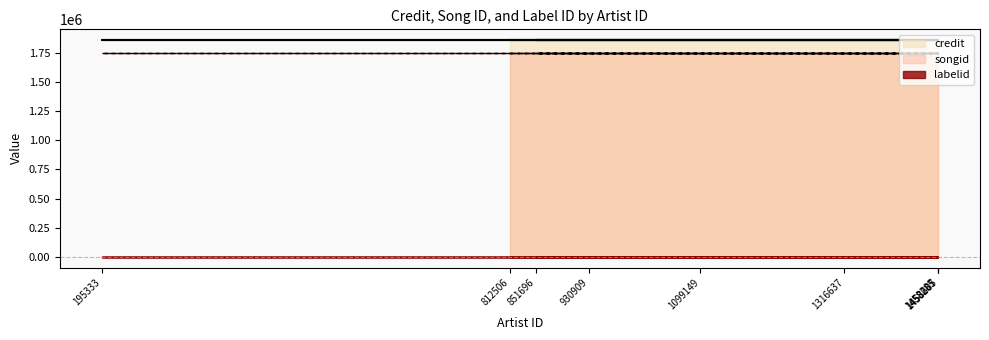

Which has a higher value, 1458285 or 851696?

1458285